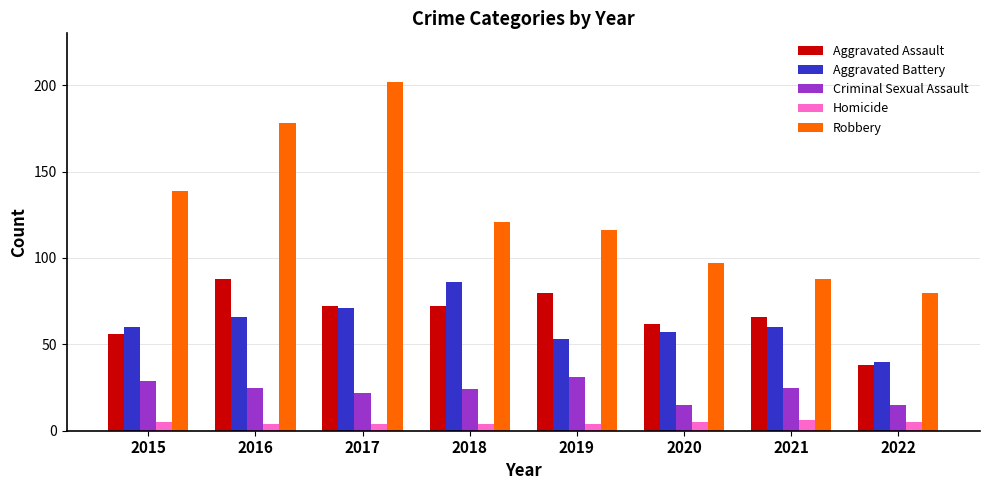

Reading left to right, list all the values displayed in this chart.

Aggravated Assault: 2015=56	2016=88	2017=72	2018=72	2019=80	2020=62	2021=66	2022=38
Aggravated Battery: 2015=60	2016=66	2017=71	2018=86	2019=53	2020=57	2021=60	2022=40
Criminal Sexual Assault: 2015=29	2016=25	2017=22	2018=24	2019=31	2020=15	2021=25	2022=15
Homicide: 2015=5	2016=4	2017=4	2018=4	2019=4	2020=5	2021=6	2022=5
Robbery: 2015=139	2016=178	2017=202	2018=121	2019=116	2020=97	2021=88	2022=80